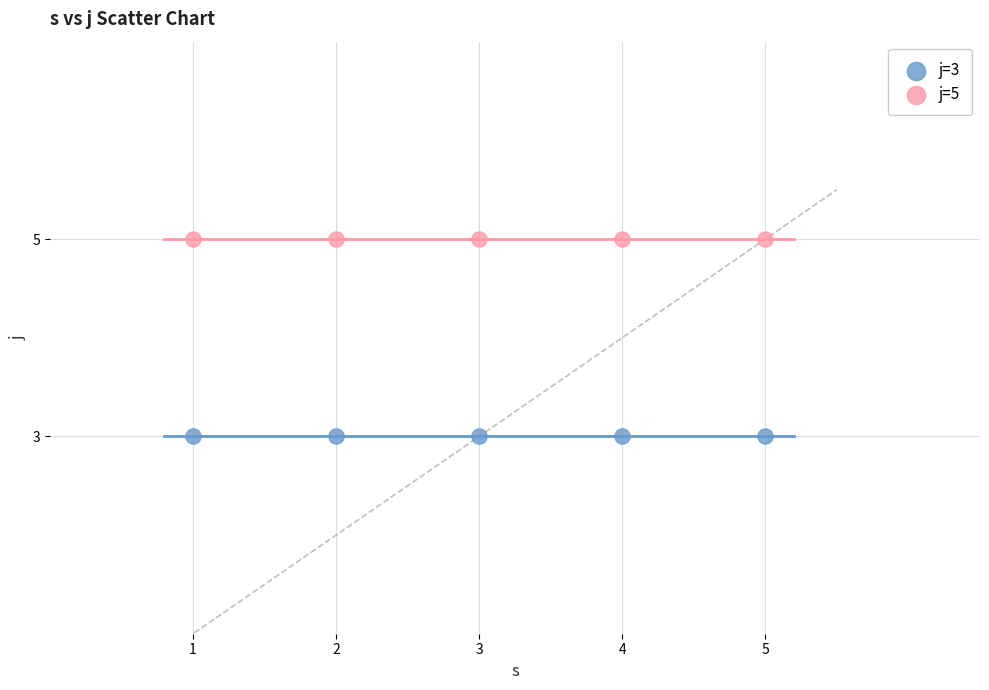

Across all data points, what is the average X value?

3